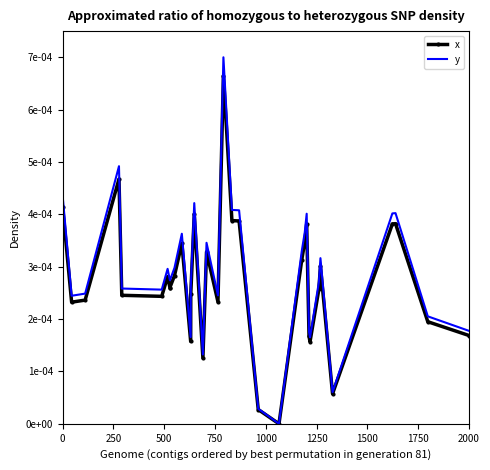

The y series shows 0.0 at 1500. True or false?

False